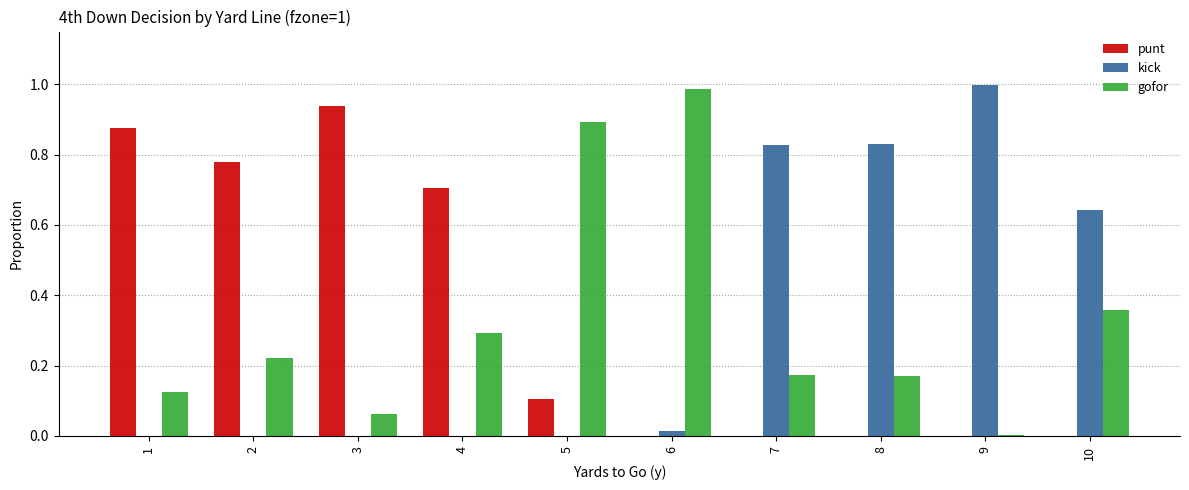

The value of punt at 3 is 1.3. True or false?

False